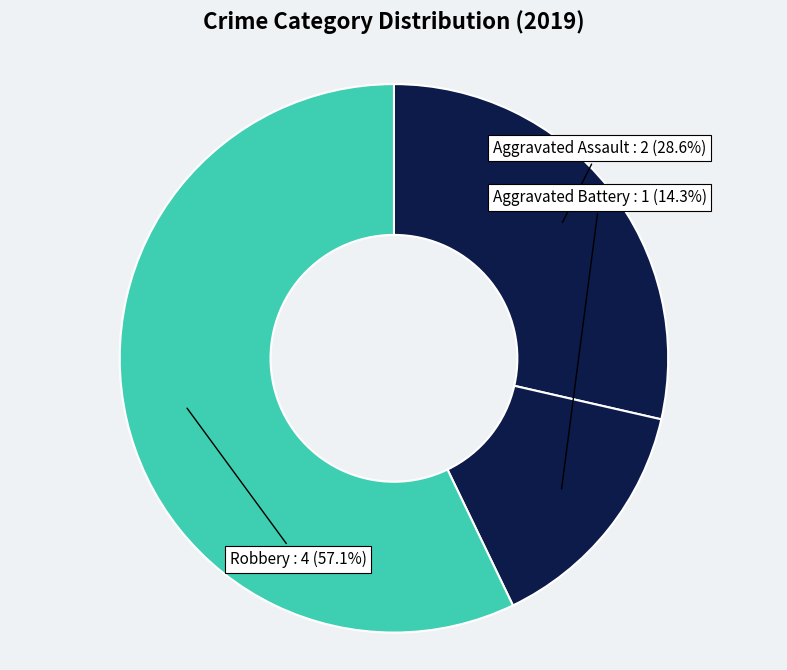

How many slices are in this pie chart?

3